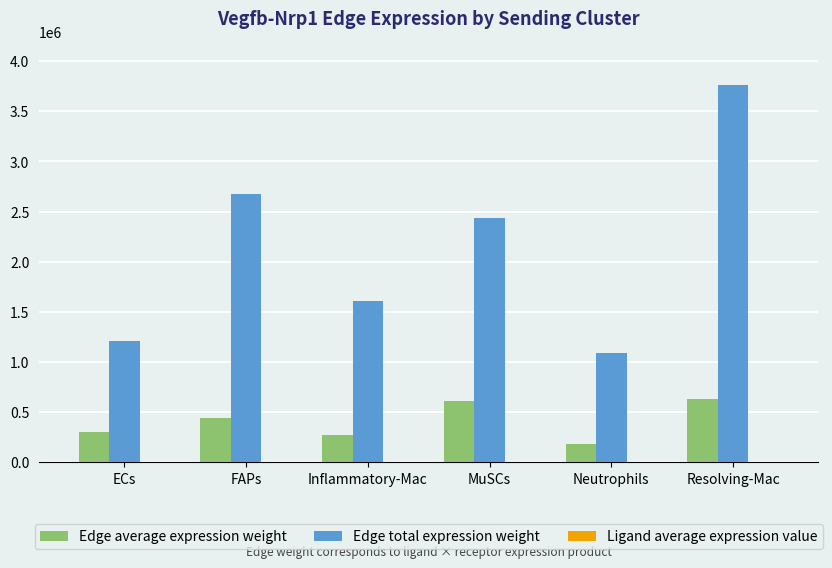

At which category is the sum across all series the highest?

Resolving-Mac